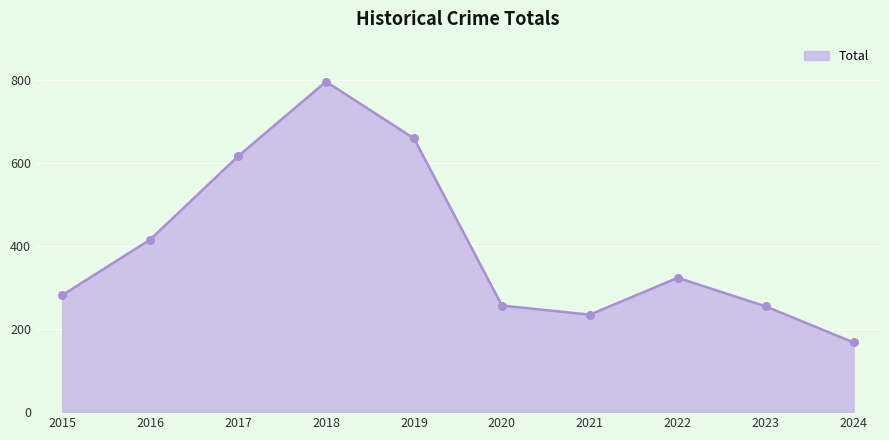

What is the ratio of the value at 2022 to the value at 2018?

0.4